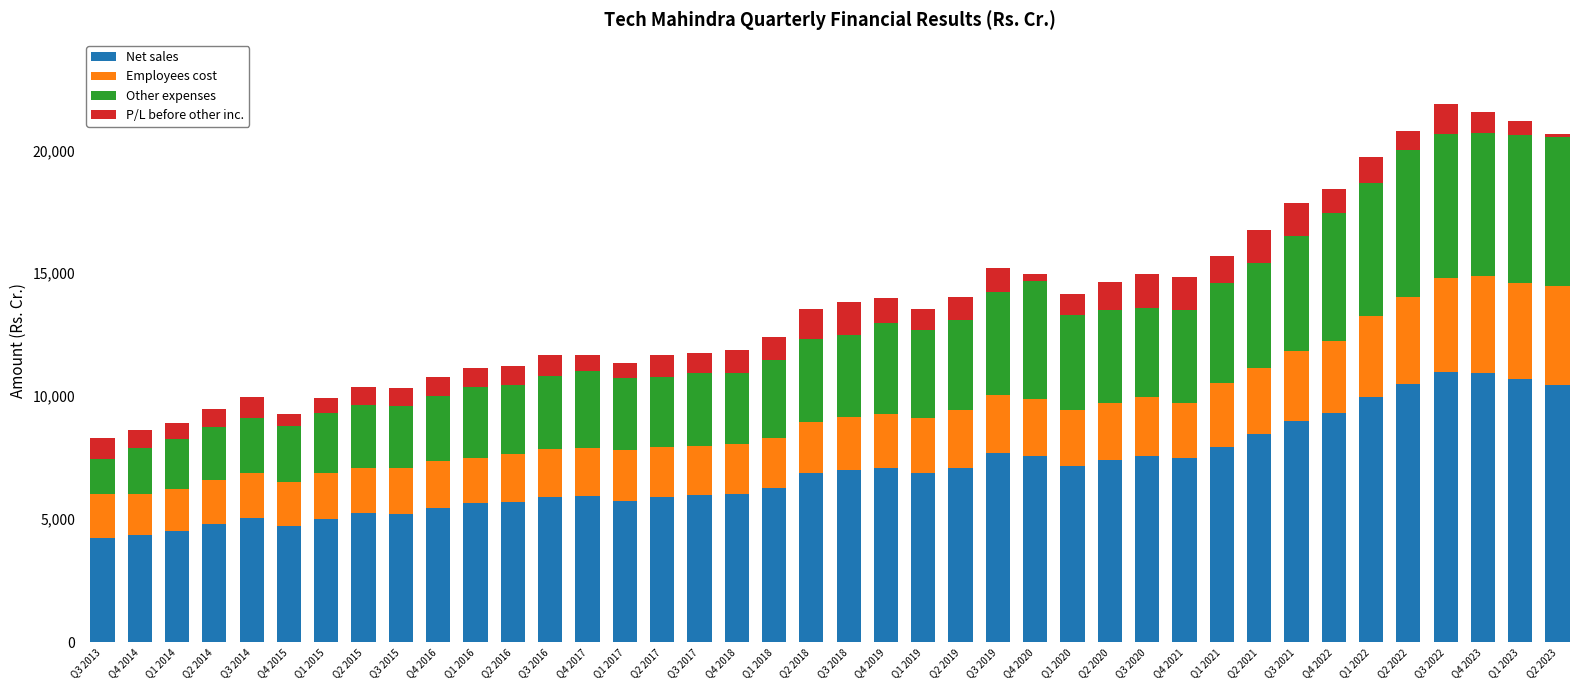

What is the difference between the maximum and minimum values in the Net sales series?

6771.8